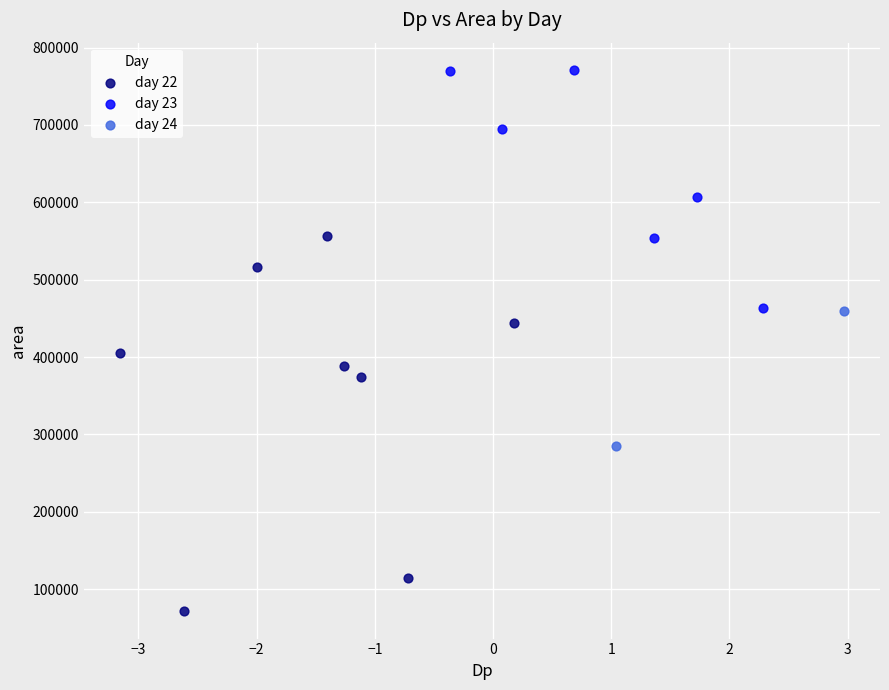

Which series contains the lowest Y value?

day 22